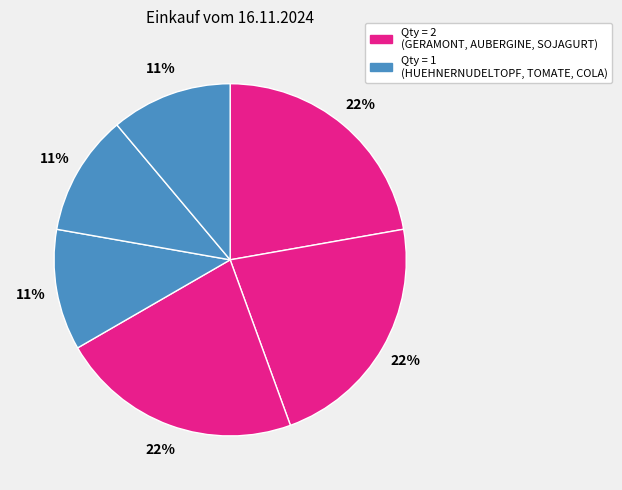

Count the number of slices in the pie.

6